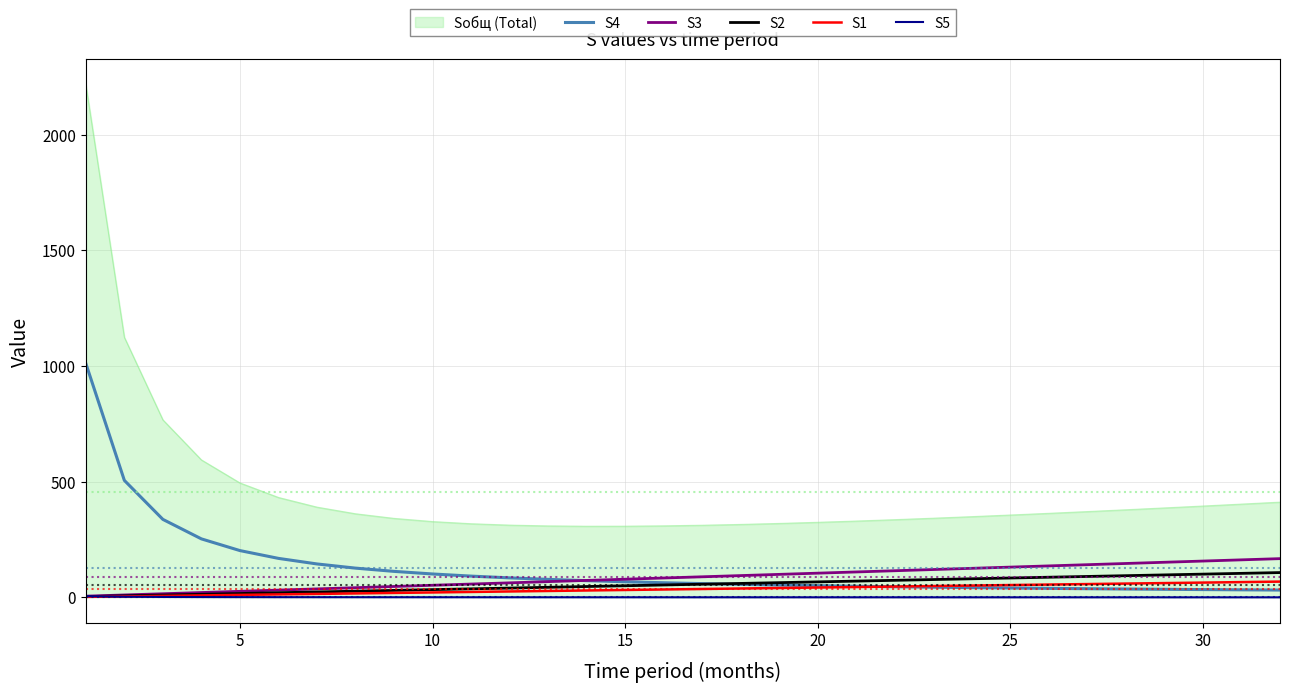

What is the difference between the second highest and minimum values in the S2 series?

100.5